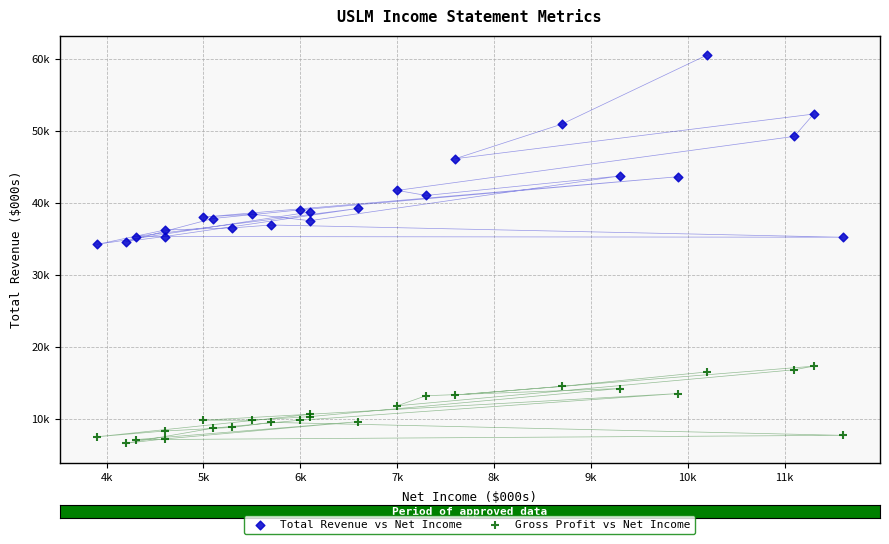

Which series contains the highest Y value?

Total Revenue vs Net Income